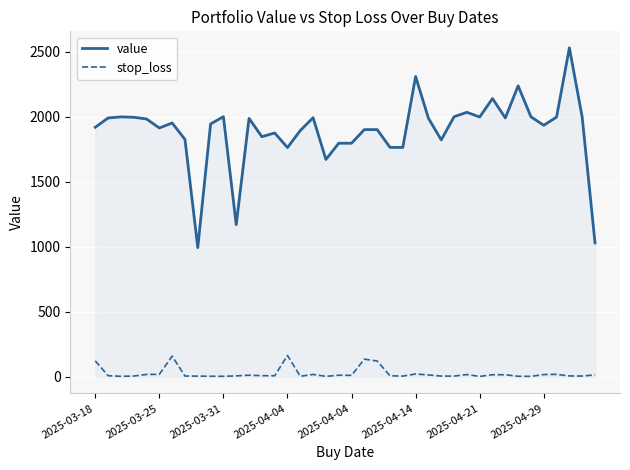

The value of stop_loss at 2025-04-14 is 22.4. True or false?

True